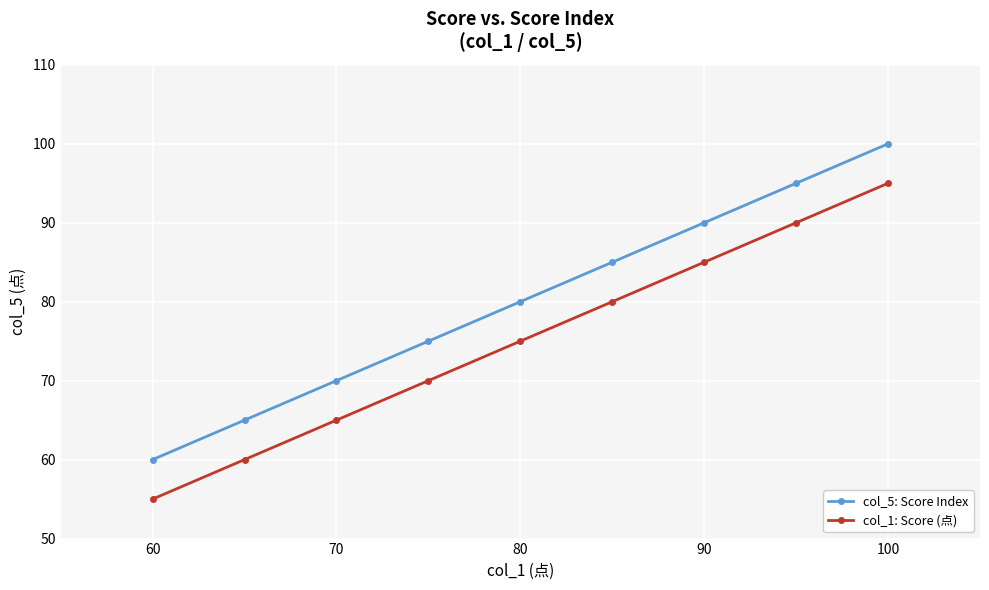

What is the maximum value shown in the chart?

100